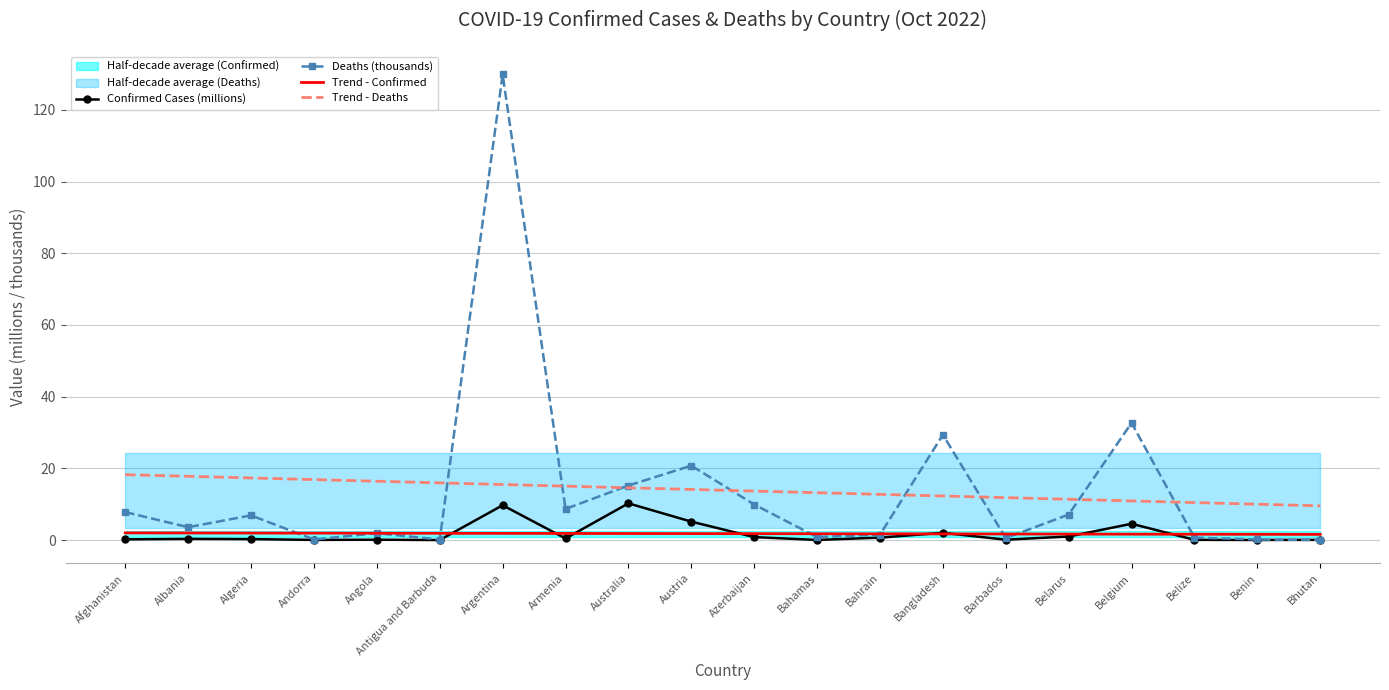

At Algeria, list the series in order from largest to smallest.

Trend - Deaths, Deaths (thousands), Trend - Confirmed, Confirmed Cases (millions)